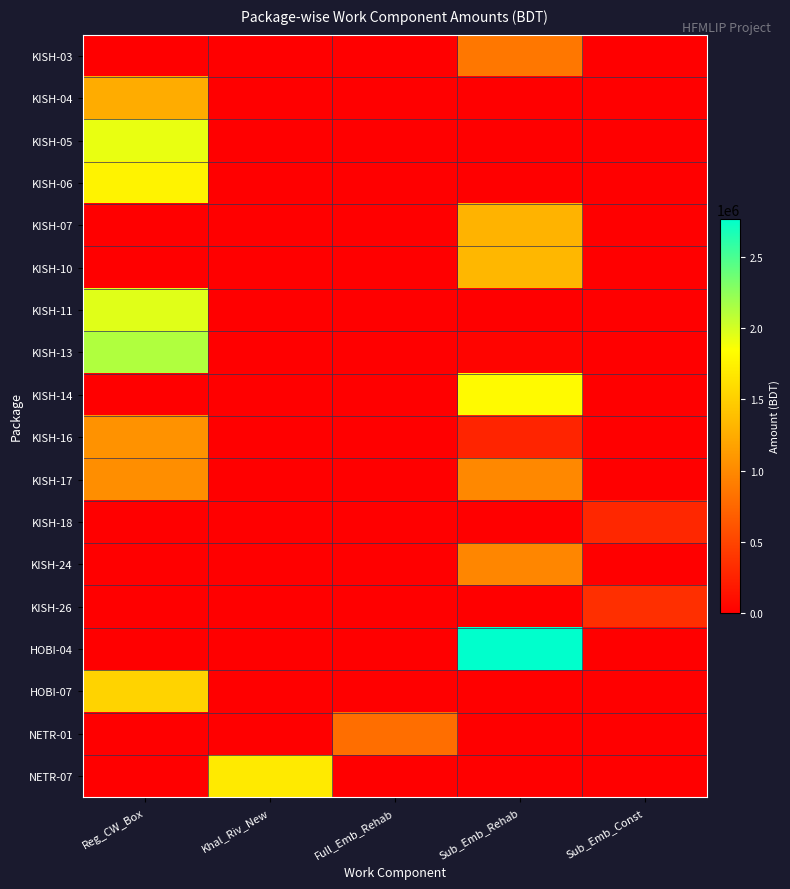

How many categories are shown in the chart?

5